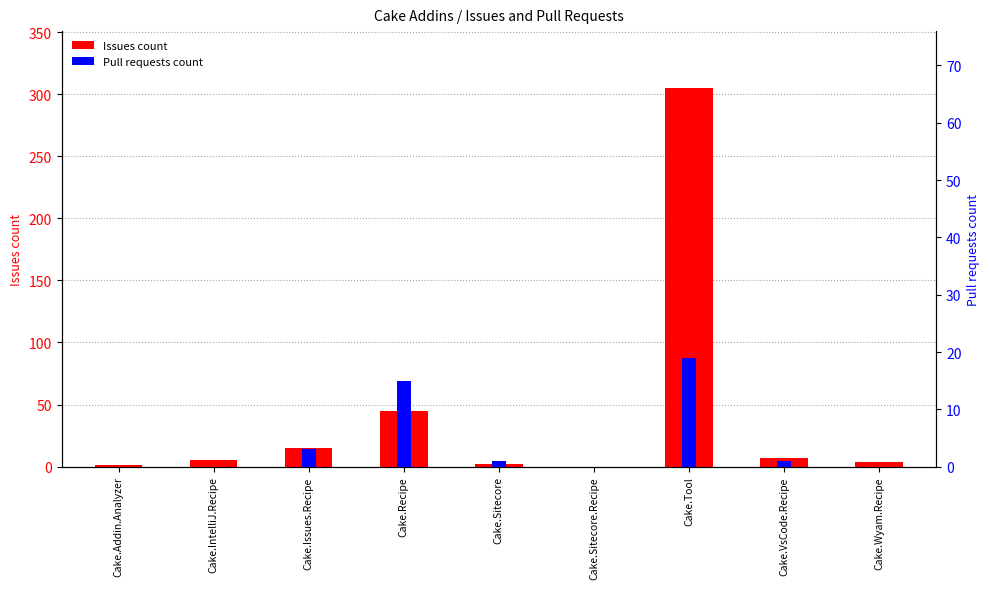

List the series in order of their overall mean, highest first.

Issues count, Pull requests count